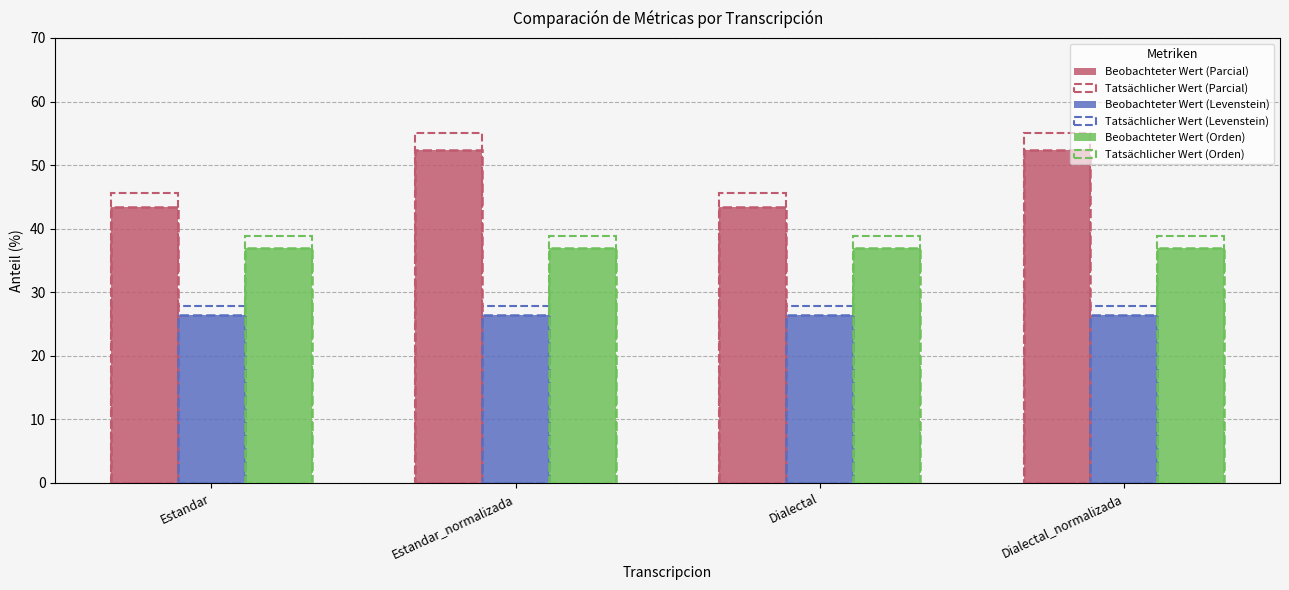

What is the sum of all Beobachteter Wert (Parcial) values?

191.7